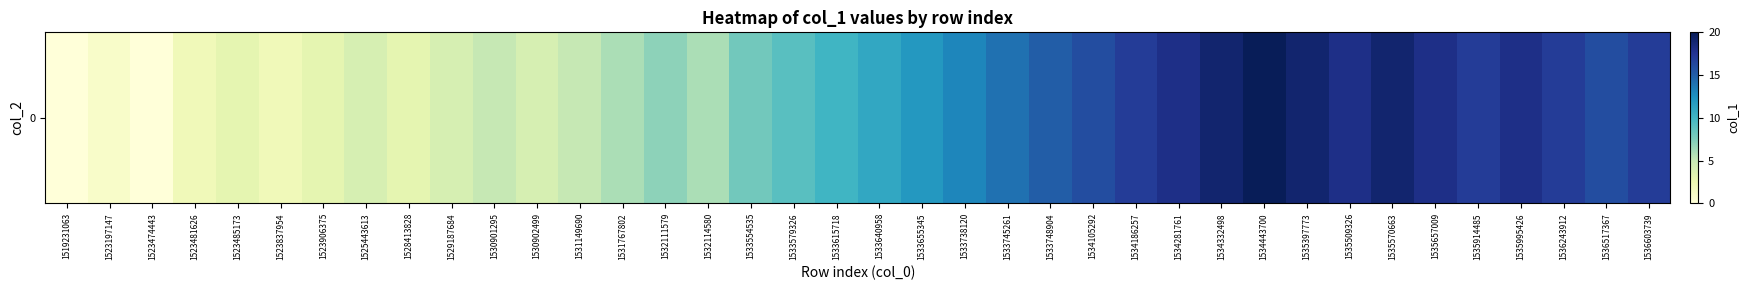

What is the ratio of the value at 1533579326 to the value at 1533554535?

1.1